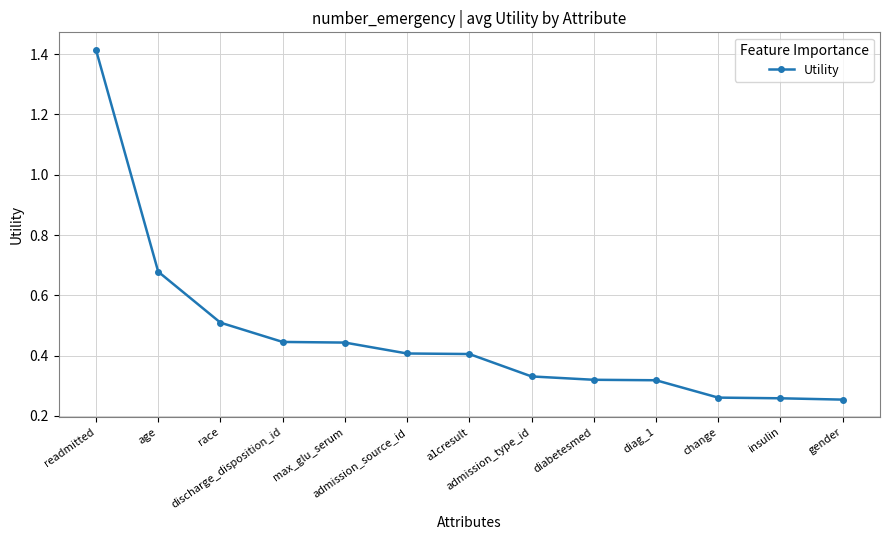

Is it true that the value at discharge_disposition_id is 0.7?

False